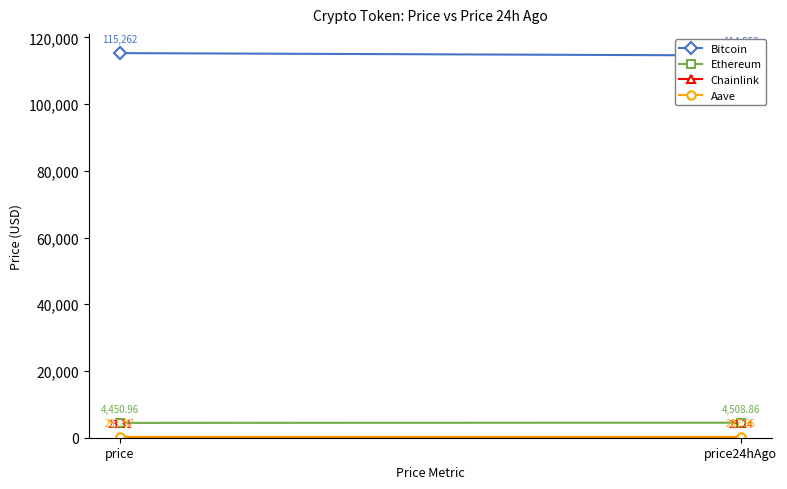

What is the average value of the Chainlink series?

23.3